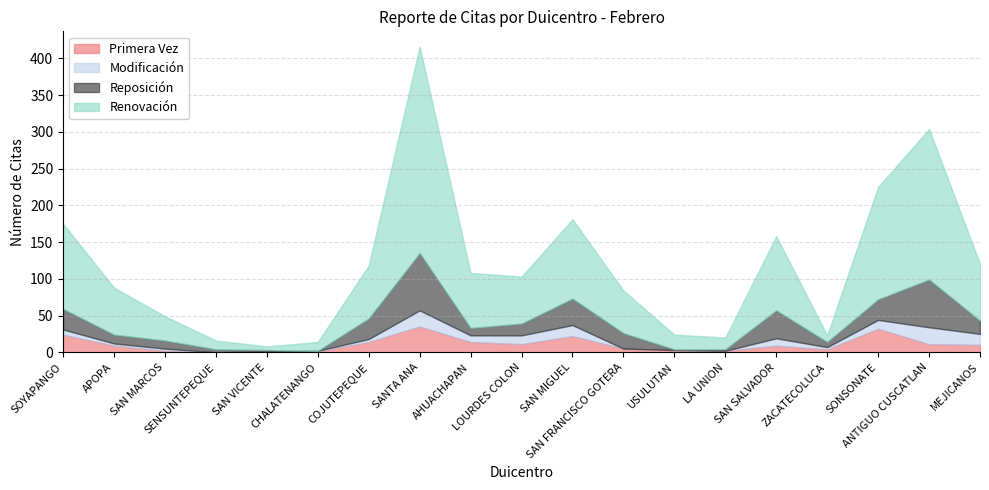

What are all the series names shown in the legend?

Primera Vez, Modificación, Reposición, Renovación